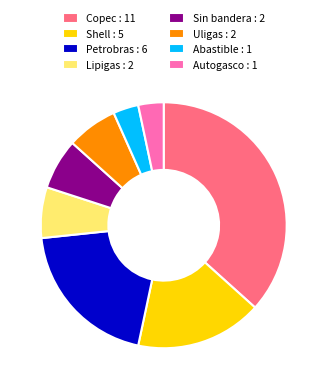

Which has a higher value, Sin bandera or Shell?

Shell